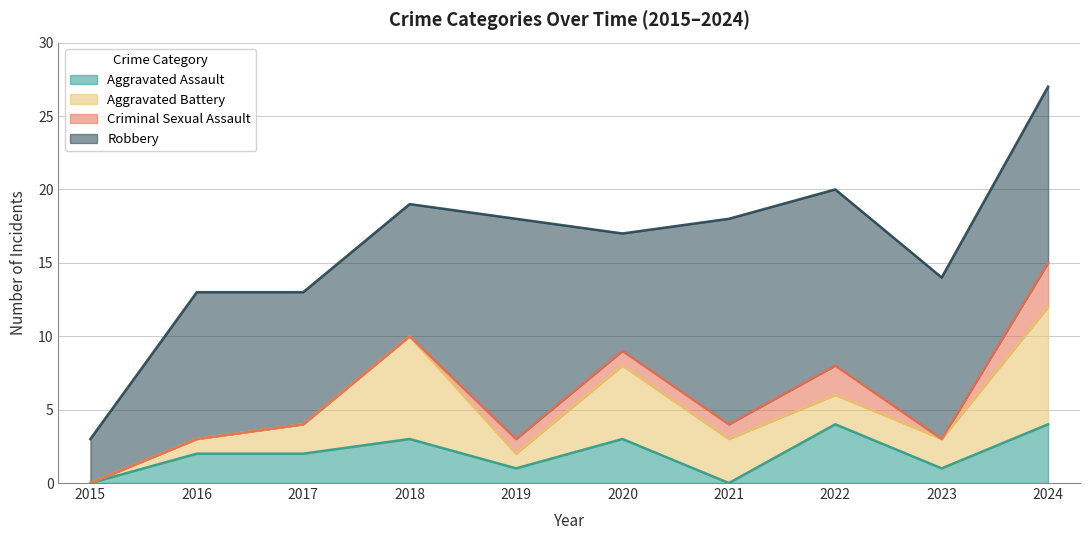

True or false: Aggravated Battery and Criminal Sexual Assault intersect in this chart.

False